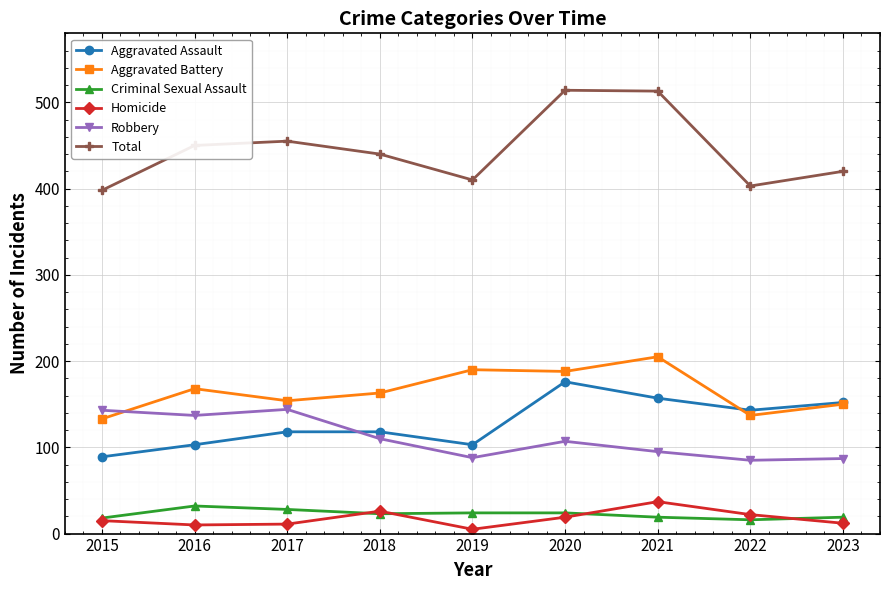

Which series changed the most between 2016 and 2019?

Robbery